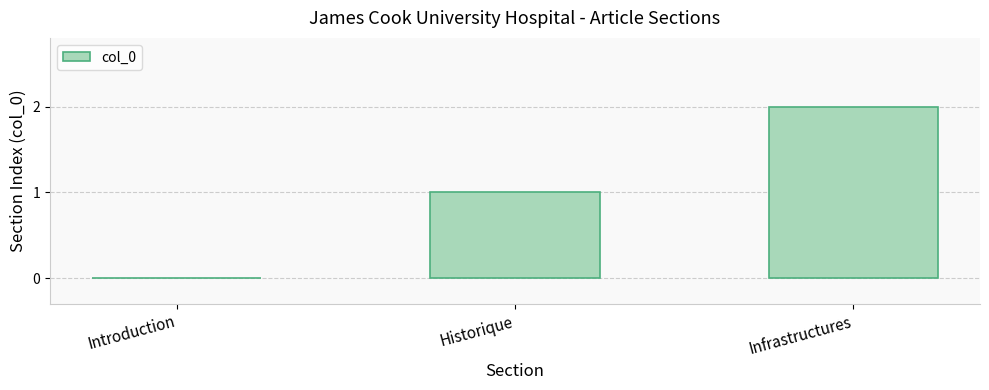

At which label is the value closest to 1?

Historique